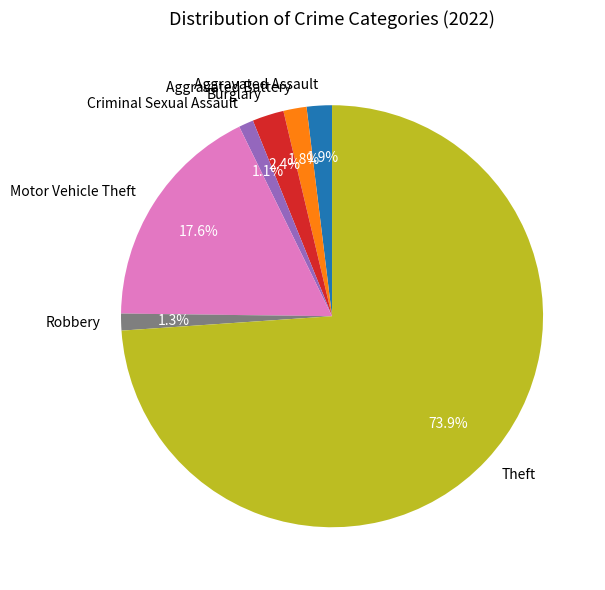

What is the majority slice?

Theft